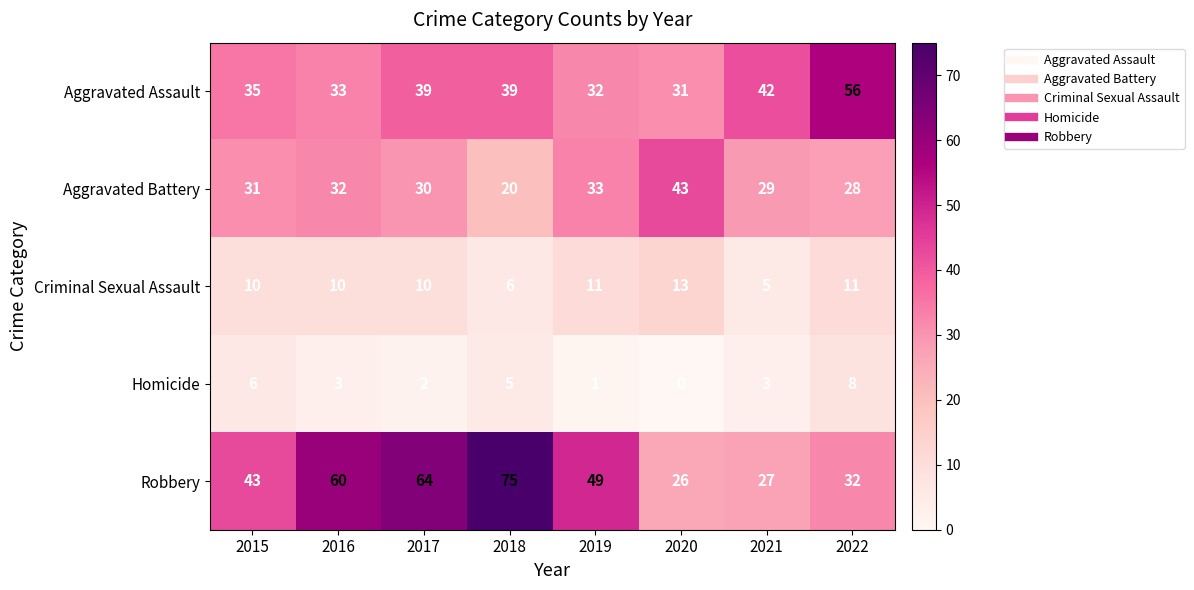

Which series has the largest total across all categories?

Robbery